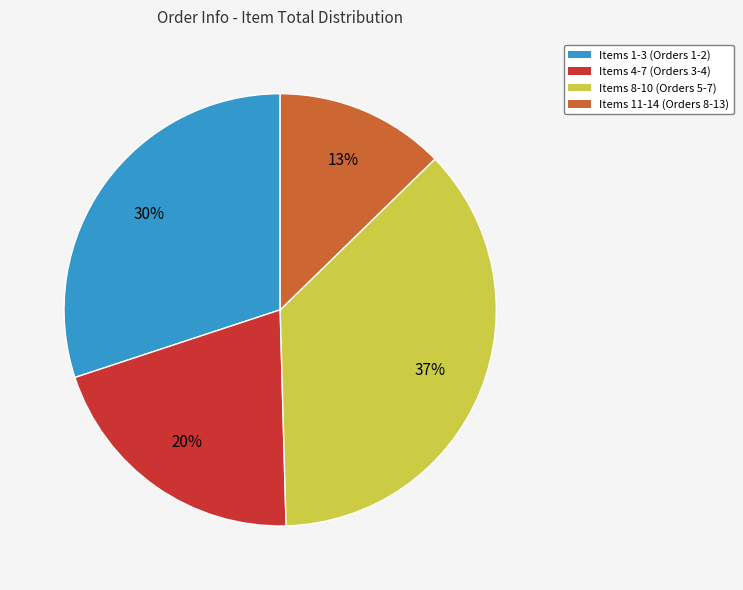

Is there any slice that represents more than half of the pie?

No